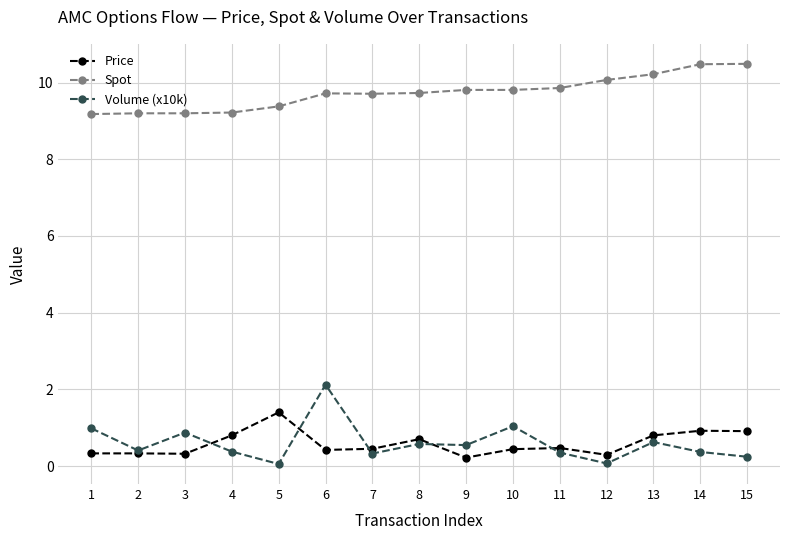

What is the average value of the Price series?

0.6